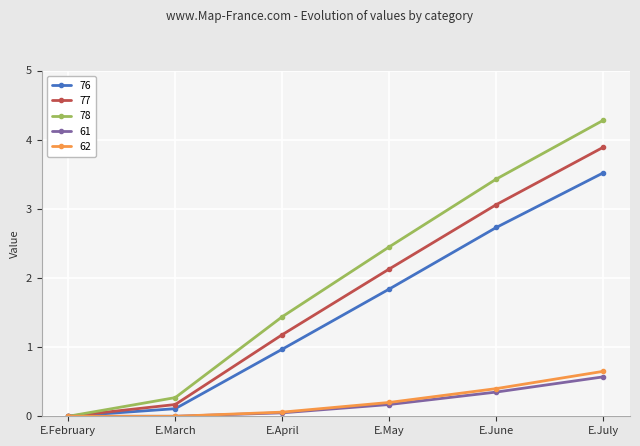

How many categories are shown in the chart?

6